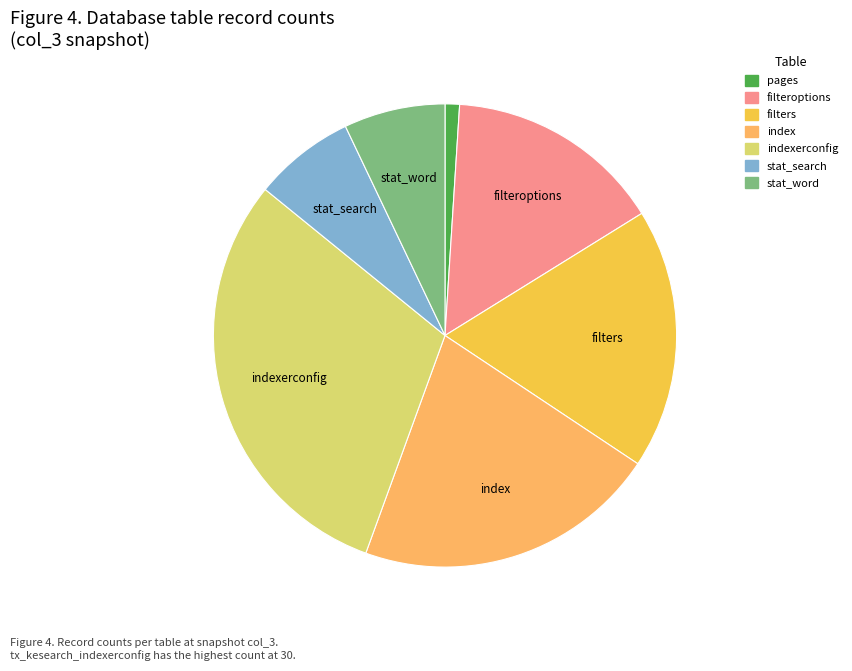

Is there any slice that represents more than half of the pie?

No